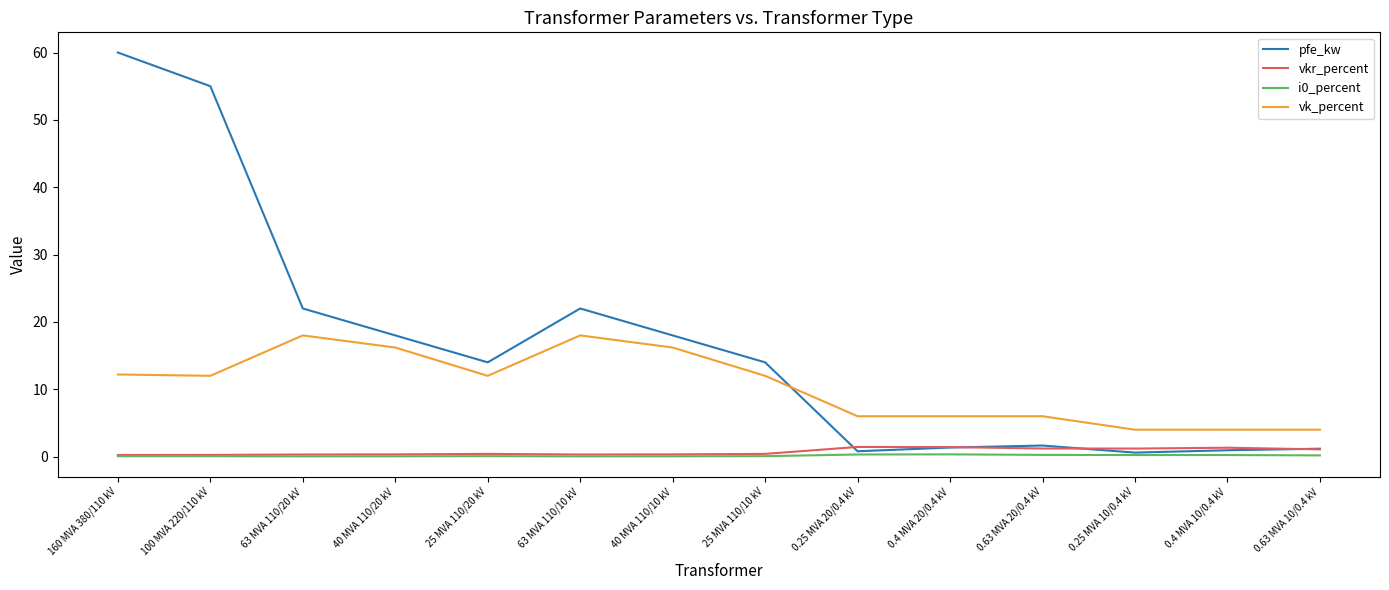

Between which two adjacent categories do vk_percent and pfe_kw first intersect?

25 MVA 110/10 kV and 0.25 MVA 20/0.4 kV